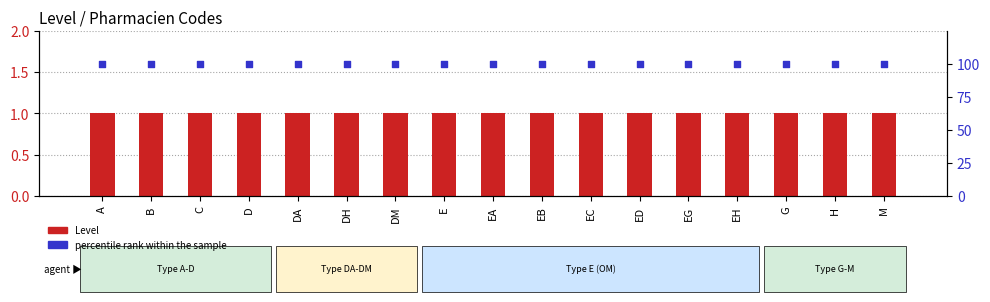

What are all the series names shown in the legend?

Level, percentile rank within the sample